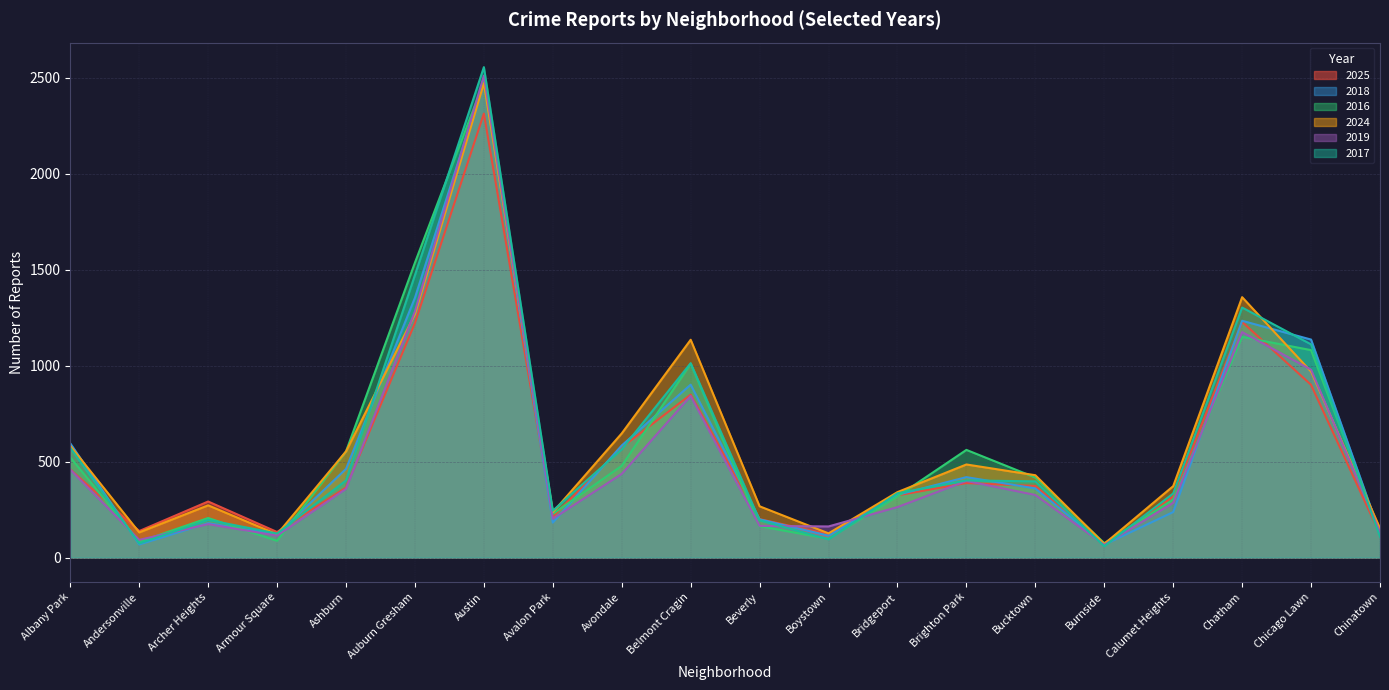

What are all the series names shown in the legend?

2025, 2018, 2016, 2024, 2019, 2017